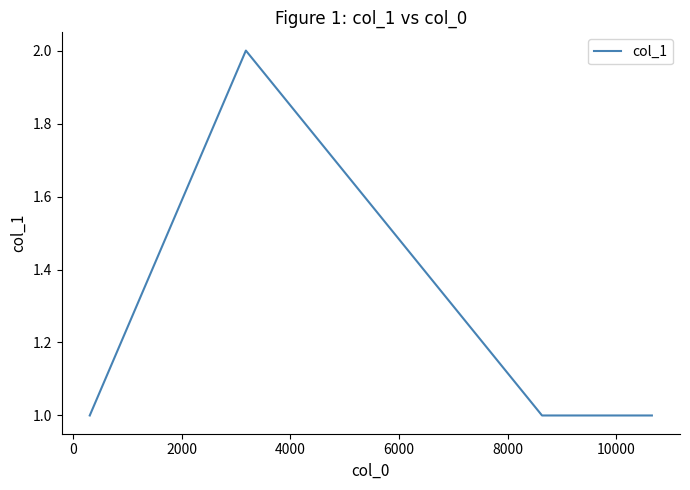

True or false: the data has more than 0 interior local peaks.

True